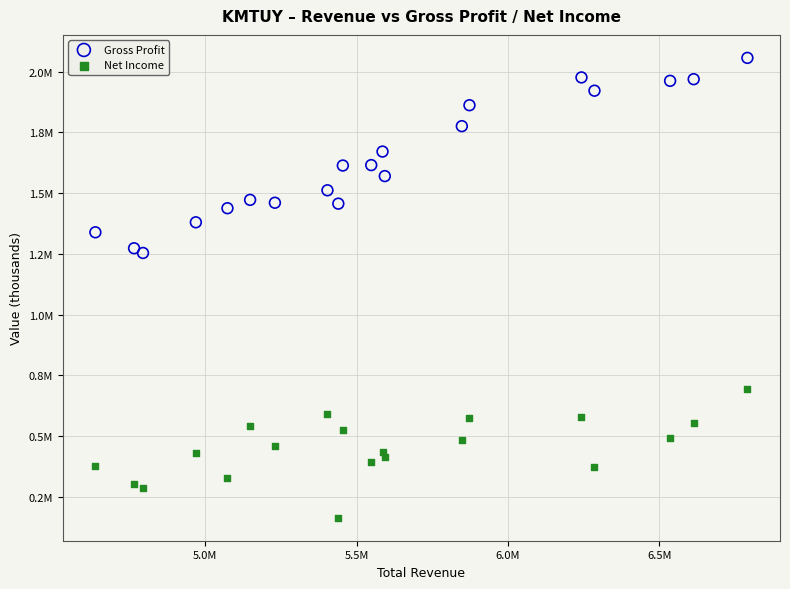

What are all the series names shown in the legend?

Gross Profit, Net Income